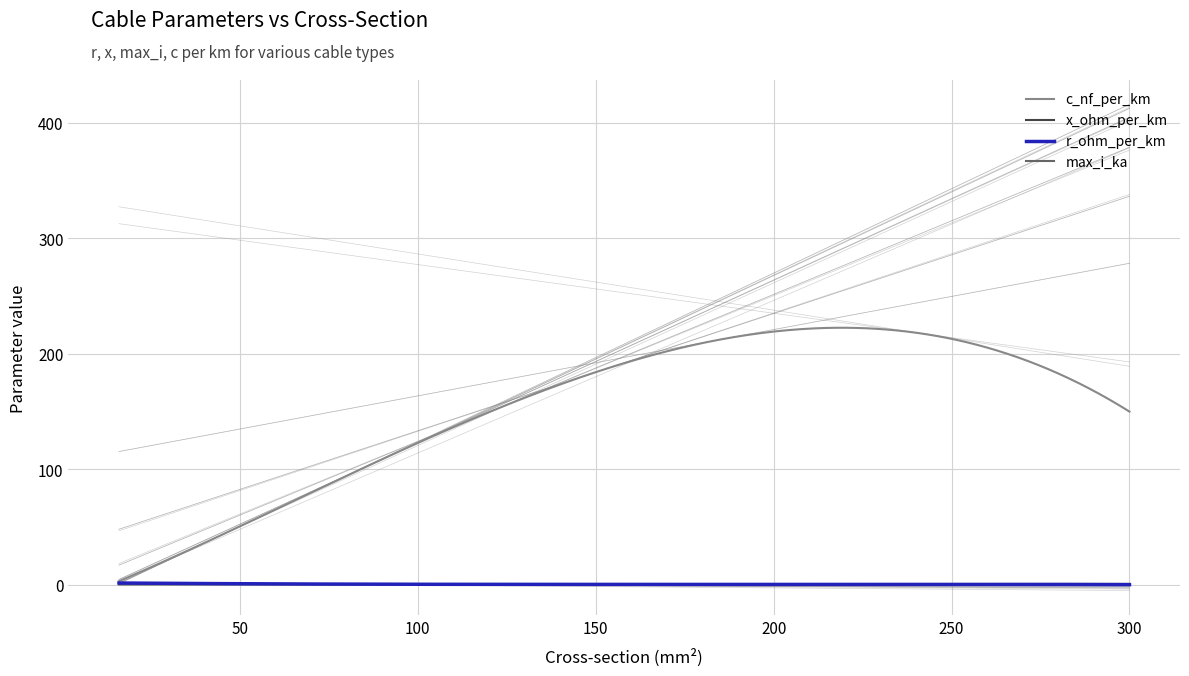

What is the minimum value shown in the chart?

0.1